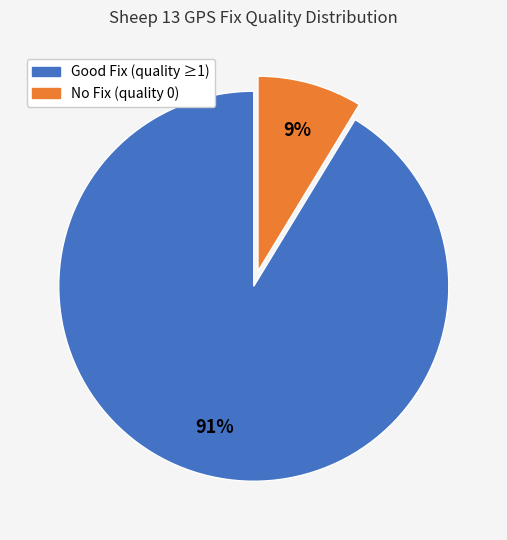

To the nearest percent, what is the combined percentage of Good Fix (quality ≥1) and No Fix (quality 0)?

100%